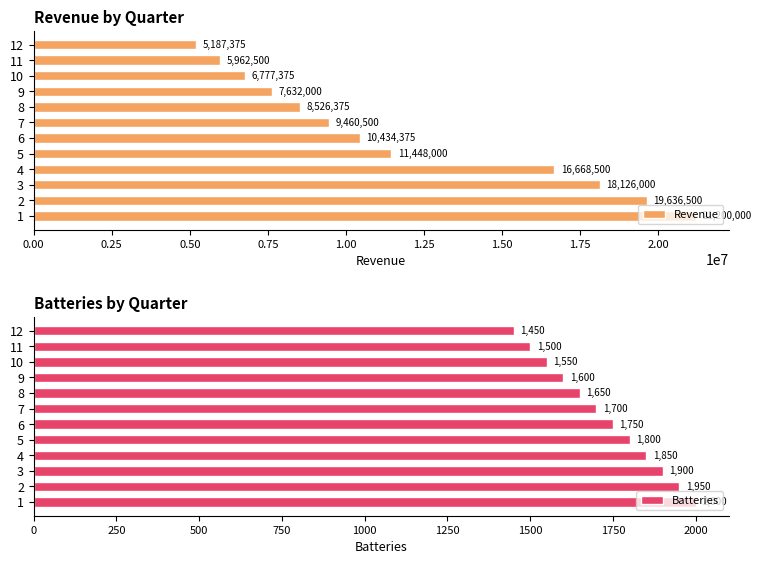

What is the difference between the second highest and second lowest values in the Batteries series?

450